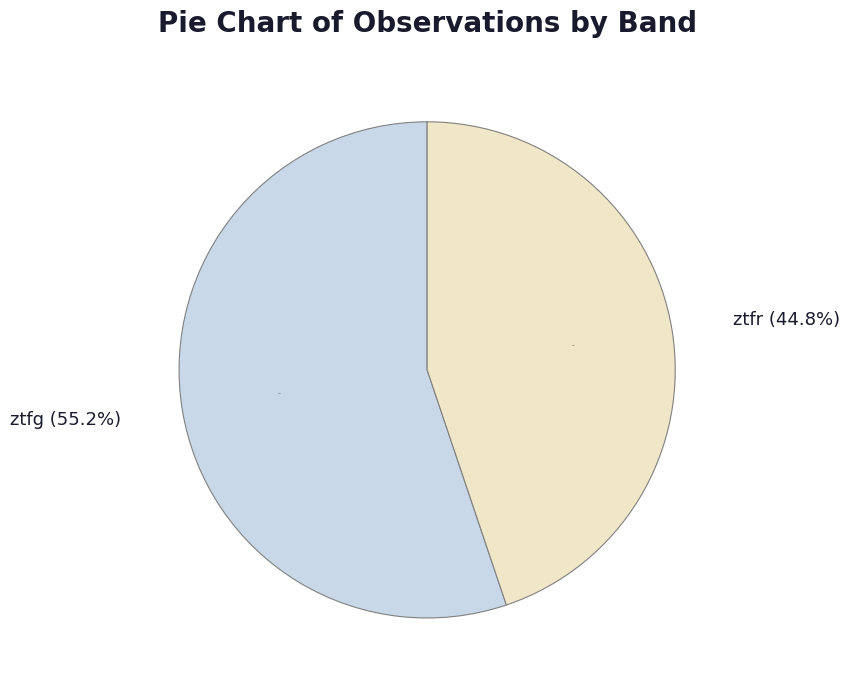

To the nearest percent, what percentage of the pie is ztfg?

55%